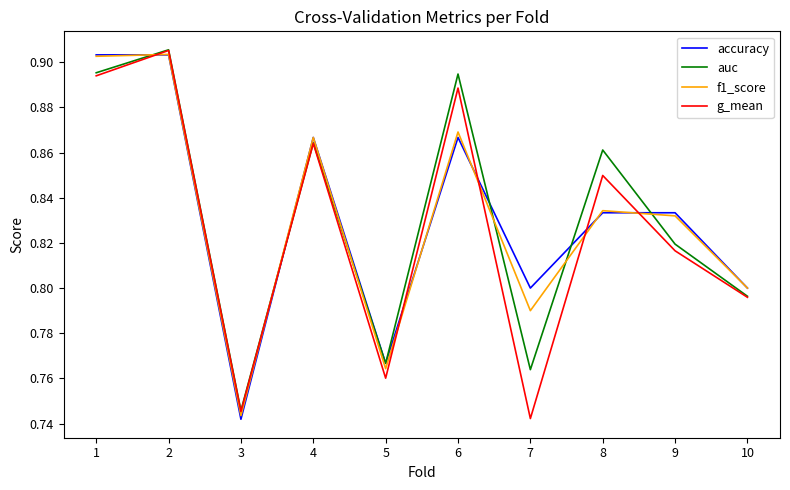

Which category has the highest value across all series?

2